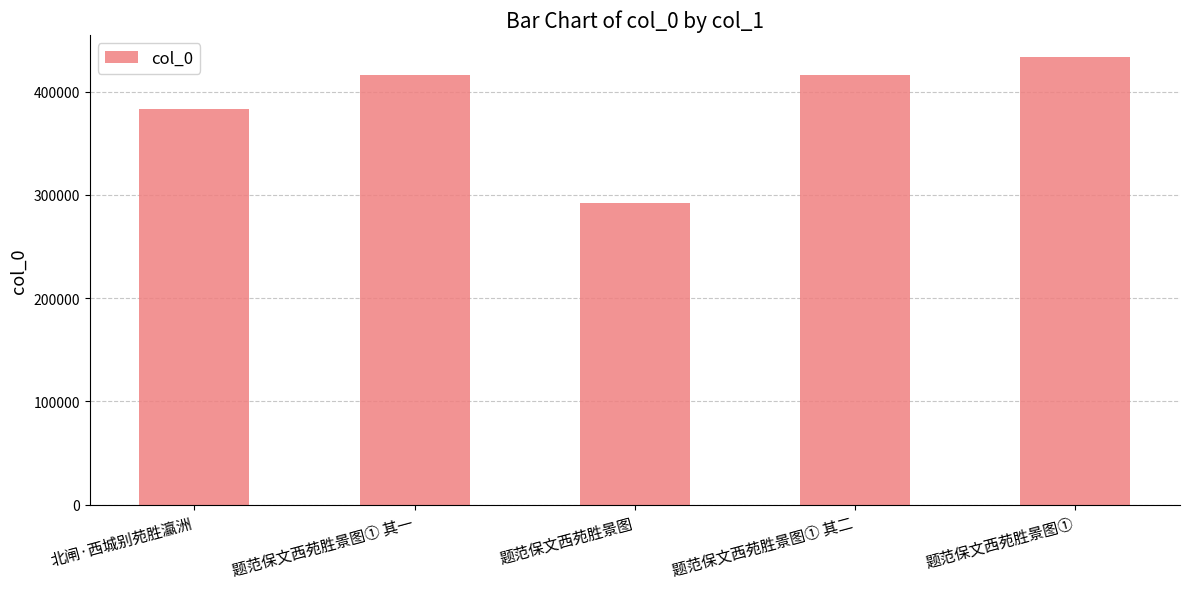

What is the label of the 4th bar from the right?

题范保文西苑胜景图① 其一